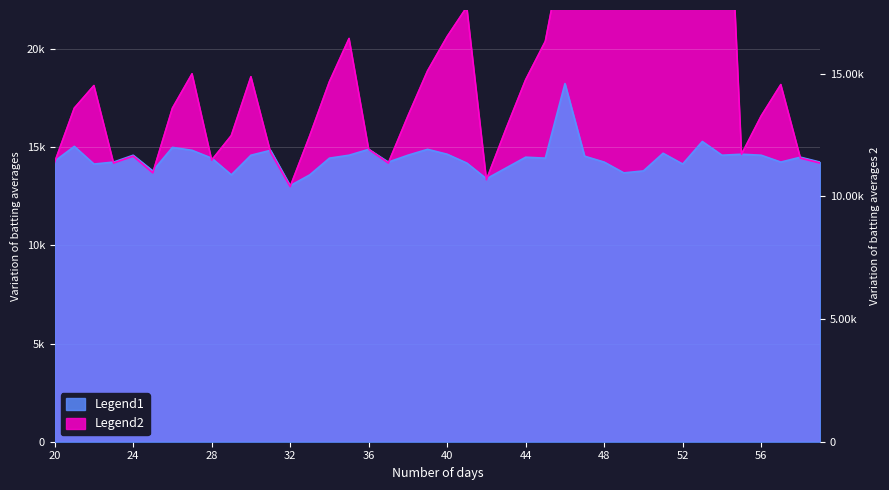

What is the smallest value displayed?

13000.0